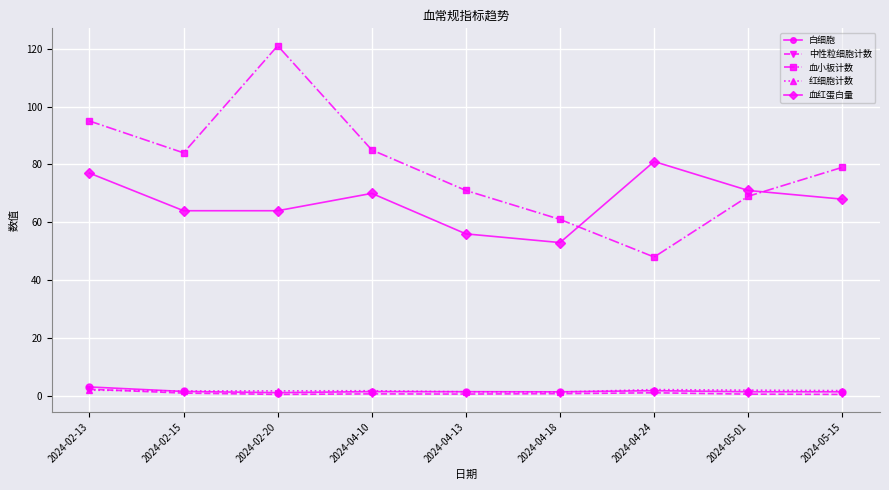

Between which two adjacent categories do 血红蛋白量 and 血小板计数 first intersect?

2024-04-18 and 2024-04-24